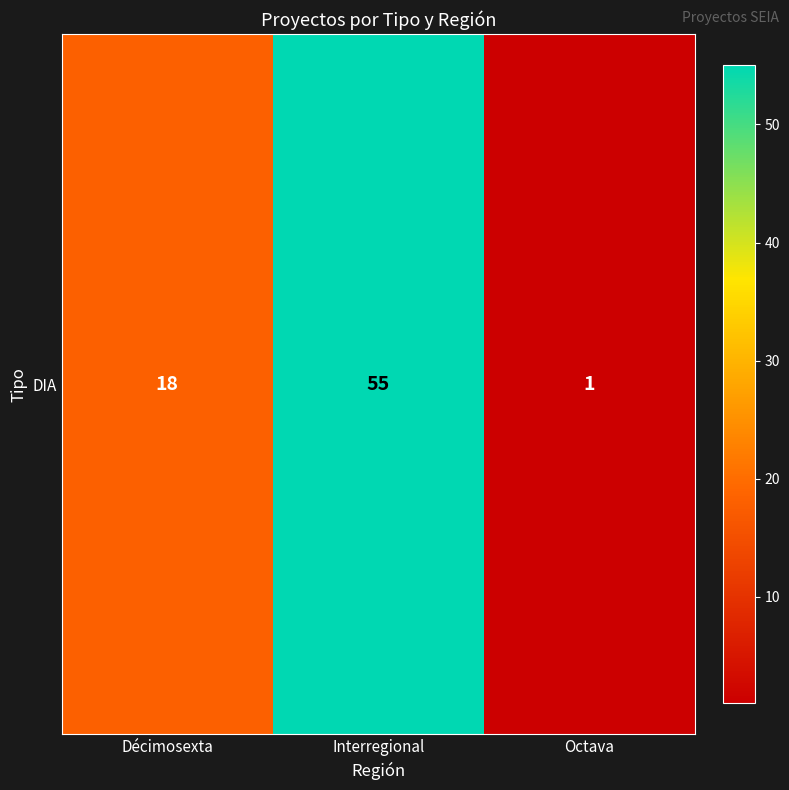

Which has a higher value, Octava or Décimosexta?

Décimosexta